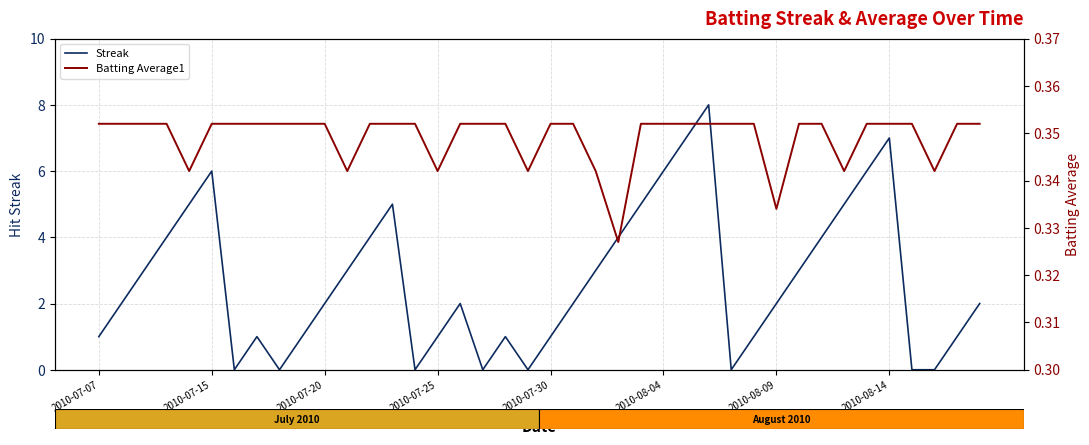

What is the average value of the Batting Average1 series?

0.3